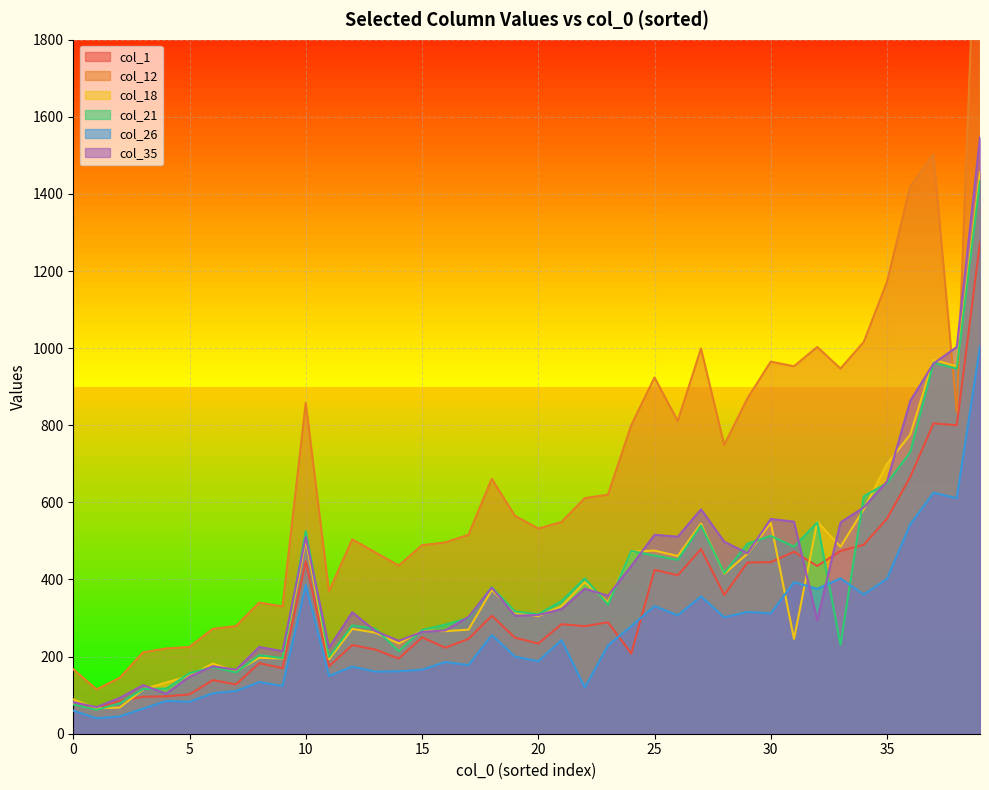

Where is the first local maximum for col_21?

4